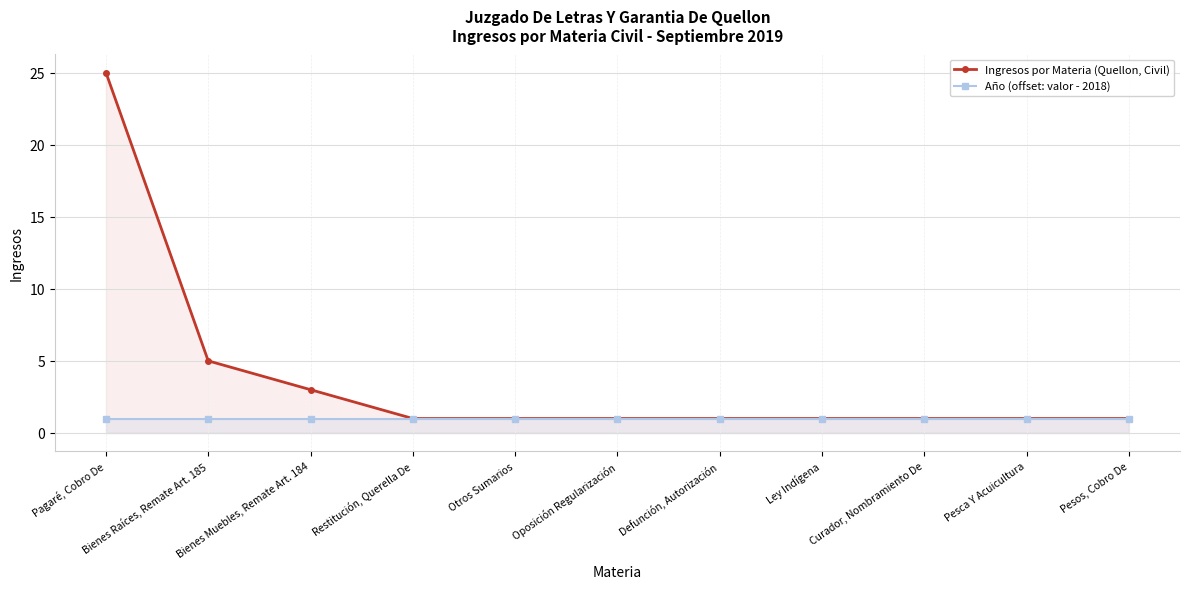

How many data points in Ingresos por Materia (Quellon, Civil) are above 1?

3